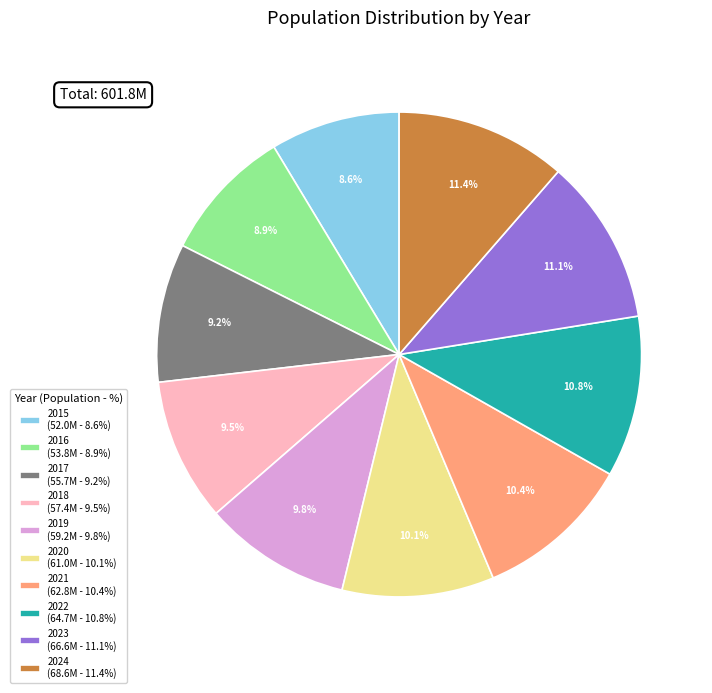

What percentage is the 2021 slice, to the nearest percent?

10%